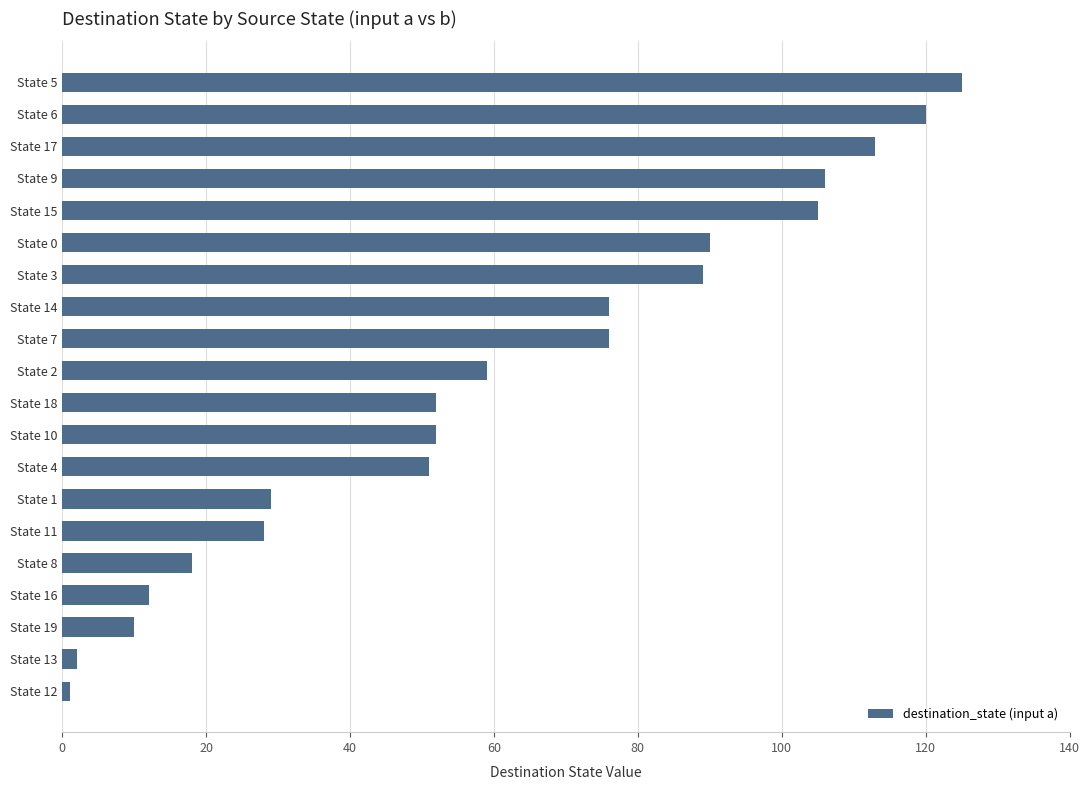

Where is the data nearest to the value 63?

State 2